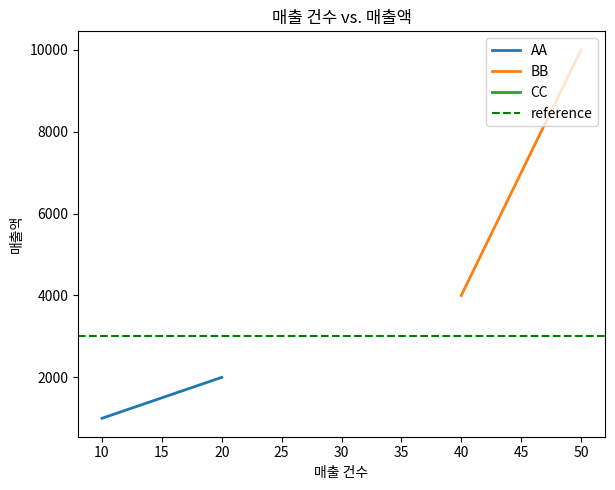

Is the value of AA at 5 greater than the value of BB at 10?

No